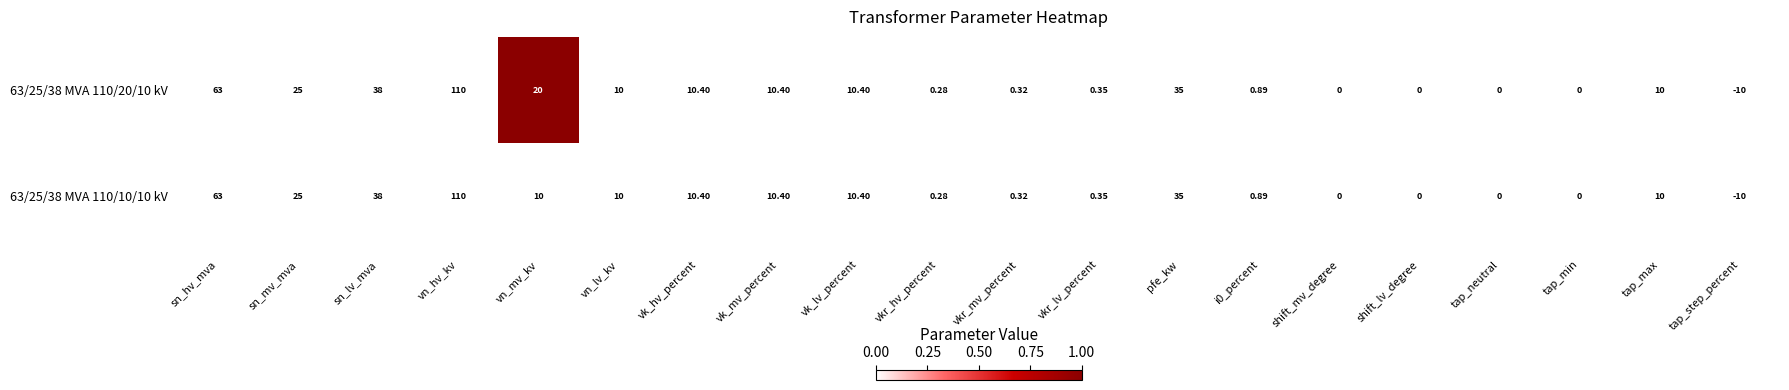

Where does the 63/25/38 MVA 110/10/10 kV series first go above 10?

sn_hv_mva